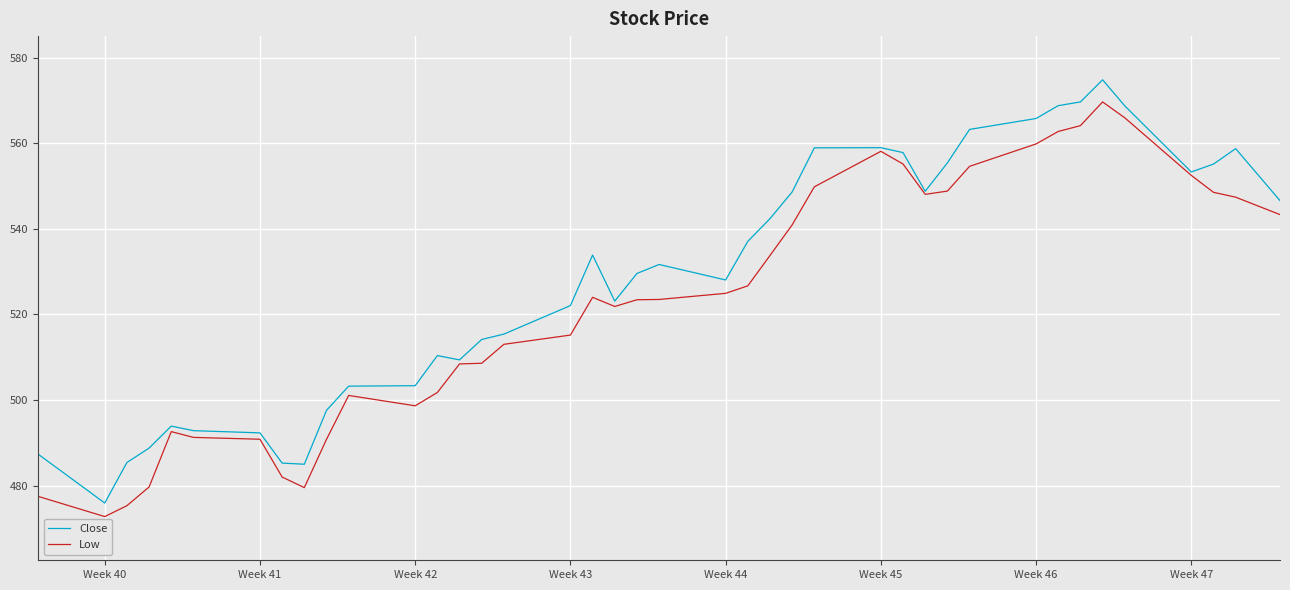

Rank the series by their maximum value, from highest to lowest.

Close, Low